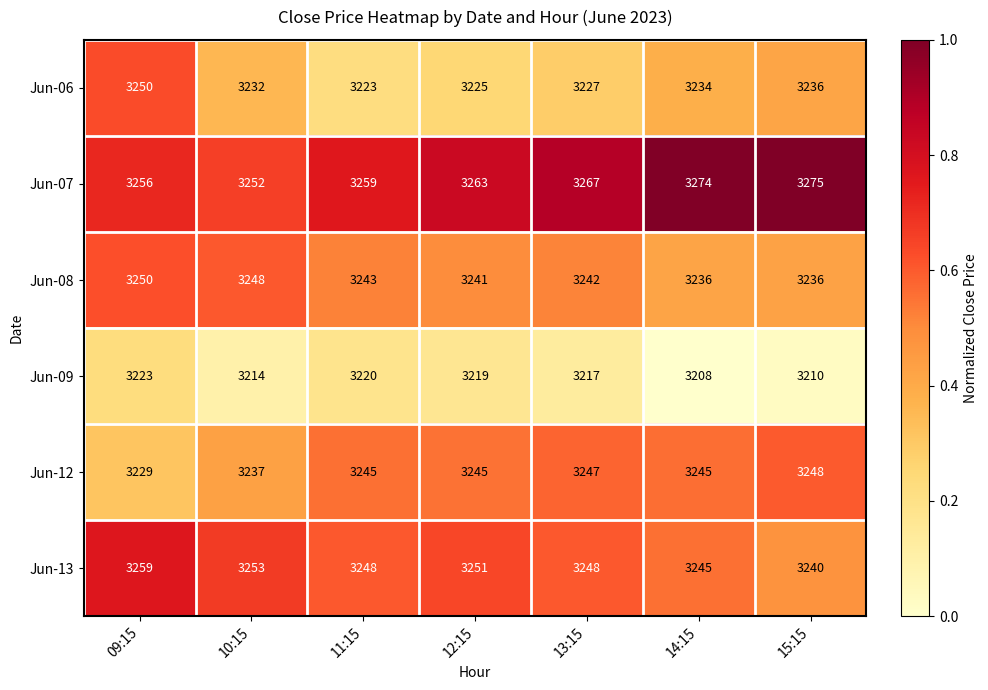

What is the sum of the Jun-07 values at 14:15 and 12:15?

6537